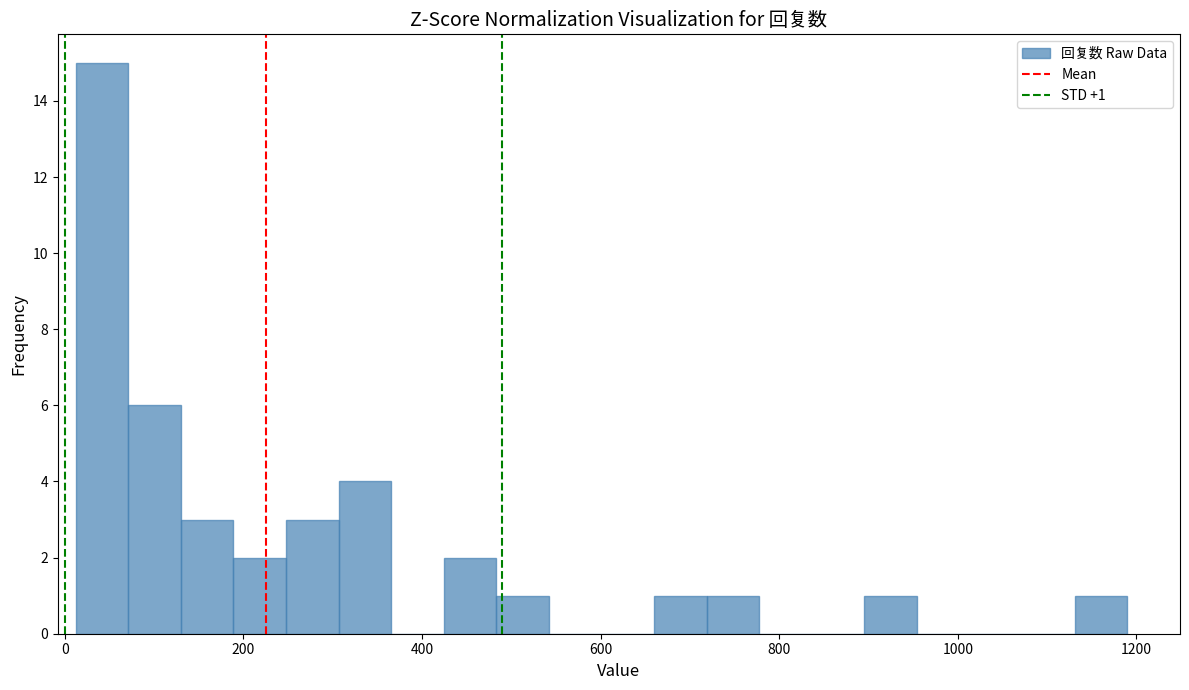

Read against the x-axis, roughly where is the centre of the tallest bar?

40